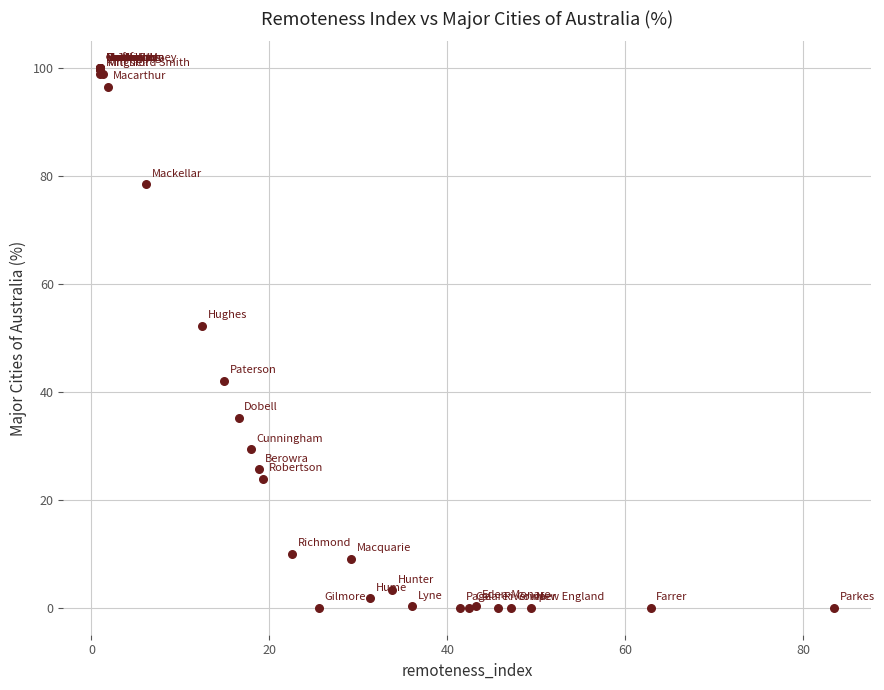

What Y value in the scatter plot is closest to 50?

52.3